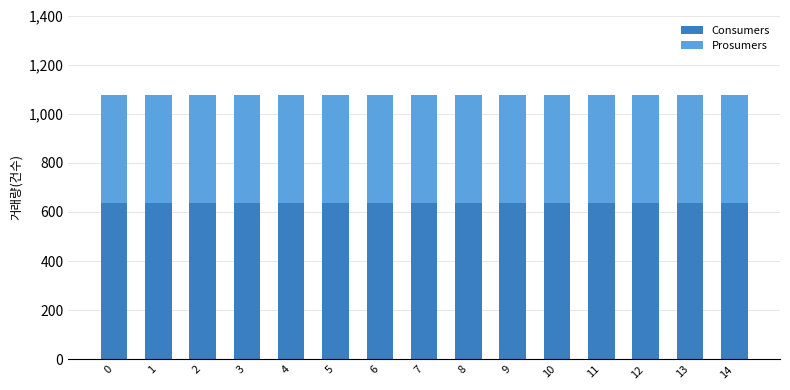

The value of Consumers at 0 is 1017. True or false?

False